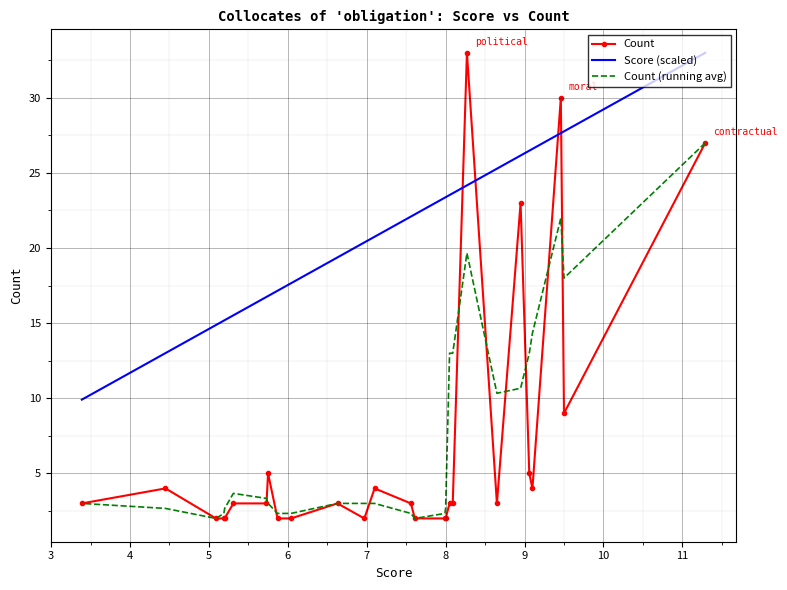

Is this an area chart (filled region under the line)?

No